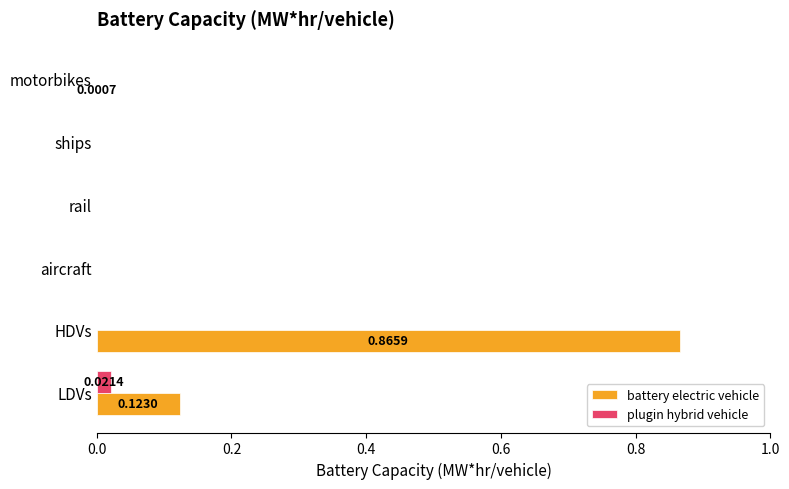

Which category has the highest value across all series?

HDVs